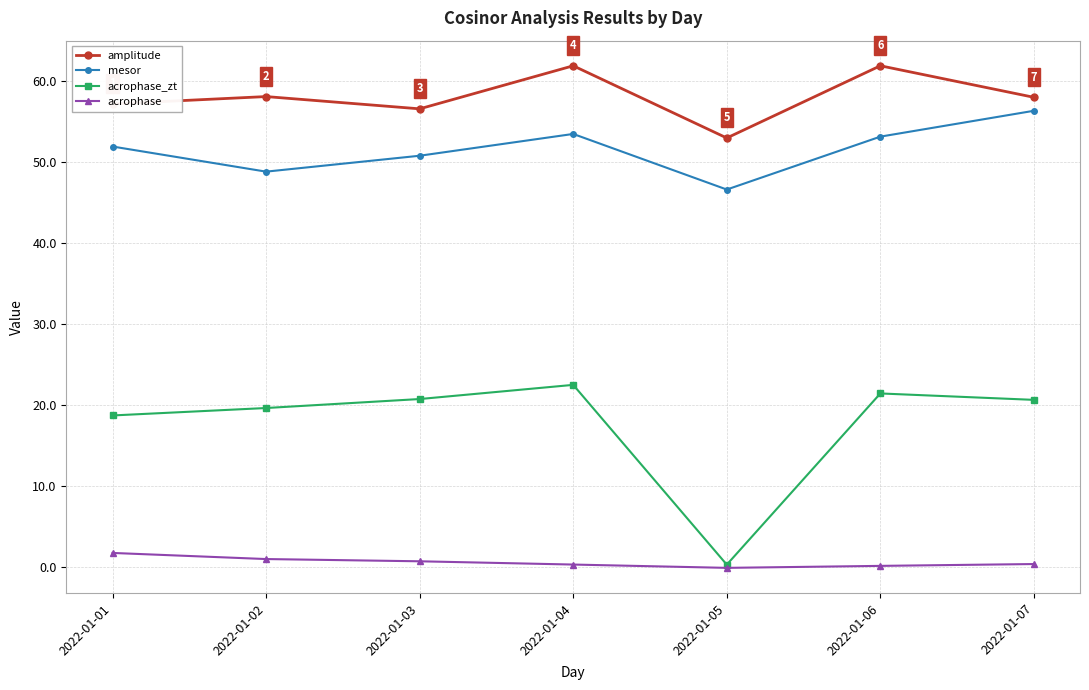

What is the spread (max minus min) of values at 2022-01-01?

55.4